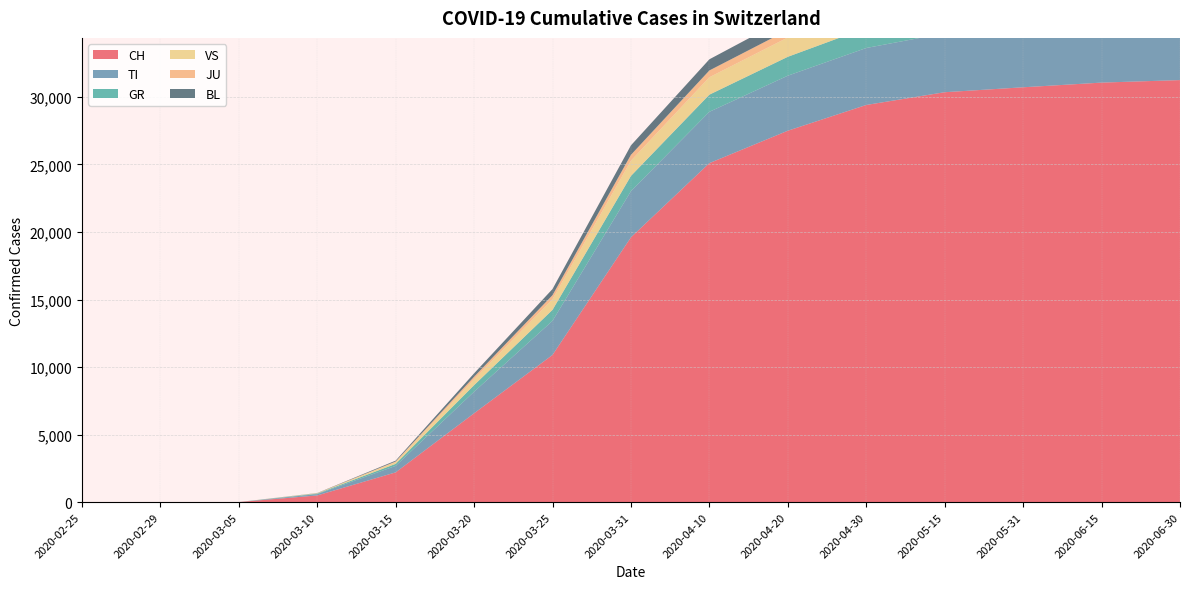

Reading left to right, extract all data points from this chart.

CH: 2020-02-25=0	2020-02-29=0	2020-03-05=2	2020-03-10=491	2020-03-15=2200	2020-03-20=6575	2020-03-25=10897	2020-03-31=19606	2020-04-10=25100	2020-04-20=27500	2020-04-30=29407	2020-05-15=30351	2020-05-31=30716	2020-06-15=31063	2020-06-30=31249
TI: 2020-02-25=0	2020-02-29=0	2020-03-05=0	2020-03-10=100	2020-03-15=480	2020-03-20=1598	2020-03-25=2524	2020-03-31=3419	2020-04-10=3800	2020-04-20=4075	2020-04-30=4218	2020-05-15=4364	2020-05-31=4413	2020-06-15=4446	2020-06-30=4458
GR: 2020-02-25=0	2020-02-29=0	2020-03-05=0	2020-03-10=38	2020-03-15=149	2020-03-20=485	2020-03-25=814	2020-03-31=1130	2020-04-10=1271	2020-04-20=1400	2020-04-30=1490	2020-05-15=1545	2020-05-31=1567	2020-06-15=1589	2020-06-30=1600
VS: 2020-02-25=0	2020-02-29=0	2020-03-05=0	2020-03-10=29	2020-03-15=131	2020-03-20=440	2020-03-25=792	2020-03-31=1127	2020-04-10=1290	2020-04-20=1430	2020-04-30=1535	2020-05-15=1603	2020-05-31=1630	2020-06-15=1649	2020-06-30=1657
JU: 2020-02-25=0	2020-02-29=0	2020-03-05=0	2020-03-10=0	2020-03-15=46	2020-03-20=181	2020-03-25=296	2020-03-31=434	2020-04-10=502	2020-04-20=551	2020-04-30=610	2020-05-15=669	2020-05-31=708	2020-06-15=723	2020-06-30=734
BL: 2020-02-25=0	2020-02-29=0	2020-03-05=0	2020-03-10=12	2020-03-15=64	2020-03-20=253	2020-03-25=455	2020-03-31=700	2020-04-10=826	2020-04-20=925	2020-04-30=1022	2020-05-15=1077	2020-05-31=1104	2020-06-15=1120	2020-06-30=1130